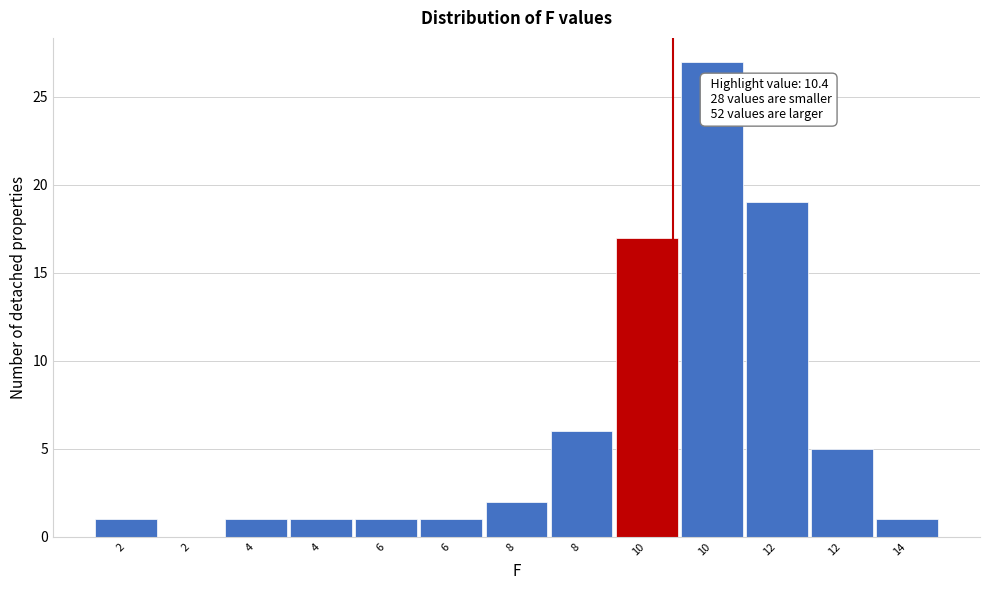

Are the bars horizontal?

No